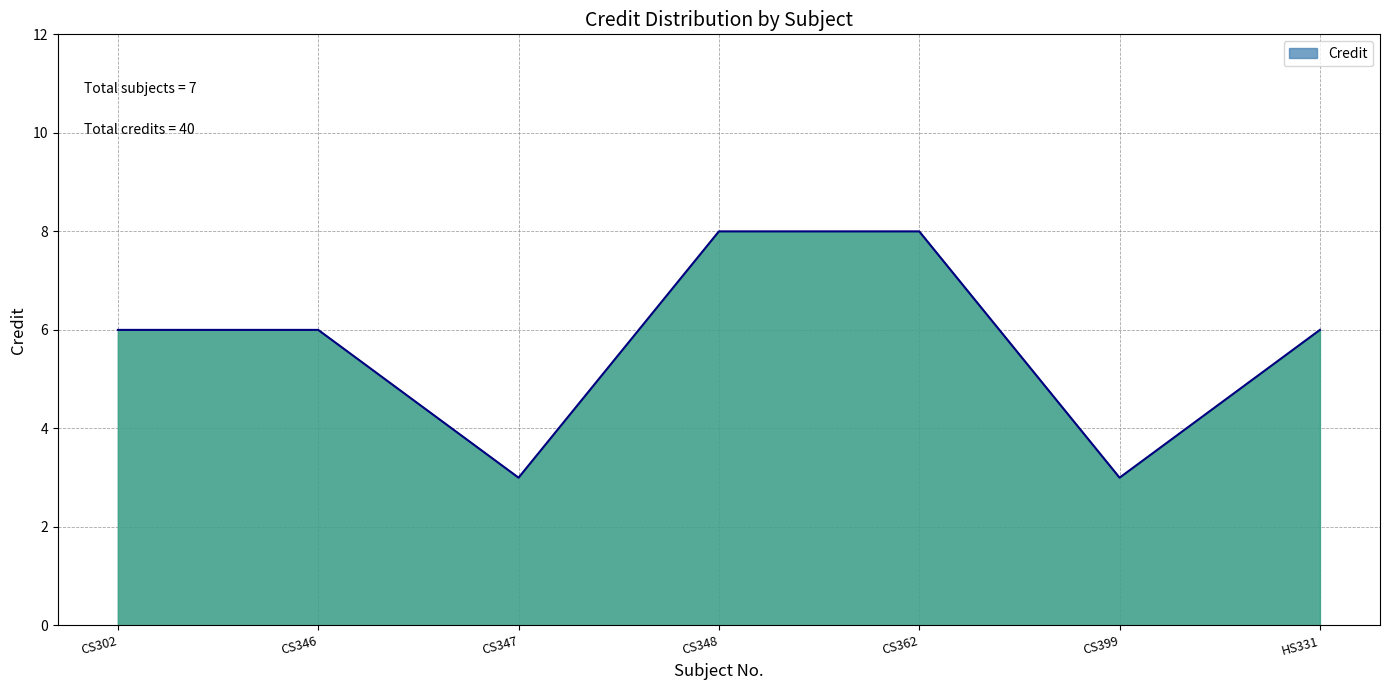

Count the number of categories in the chart.

7